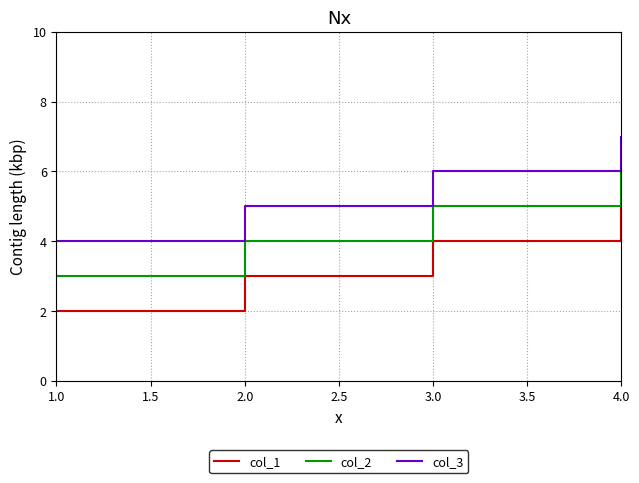

True or false: col_1 and col_2 cross at least once.

False